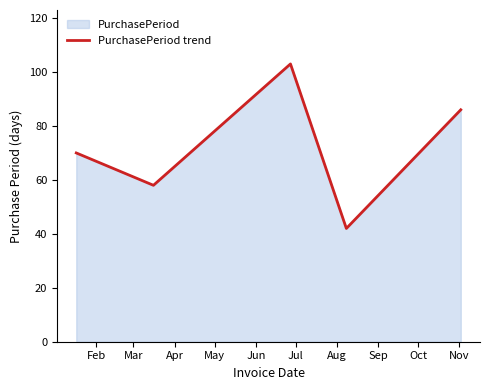

True or false: there are more than 2 points higher than both neighbors.

False